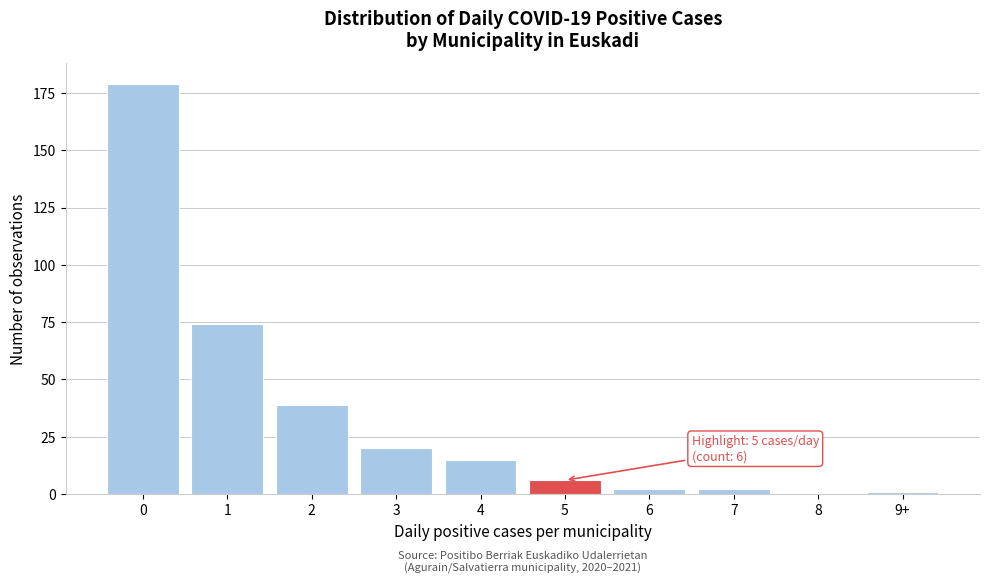

Reading right to left, list all the values displayed in this chart.

9+=1	8=0	7=2	6=2	5=6	4=15	3=20	2=39	1=74	0=179